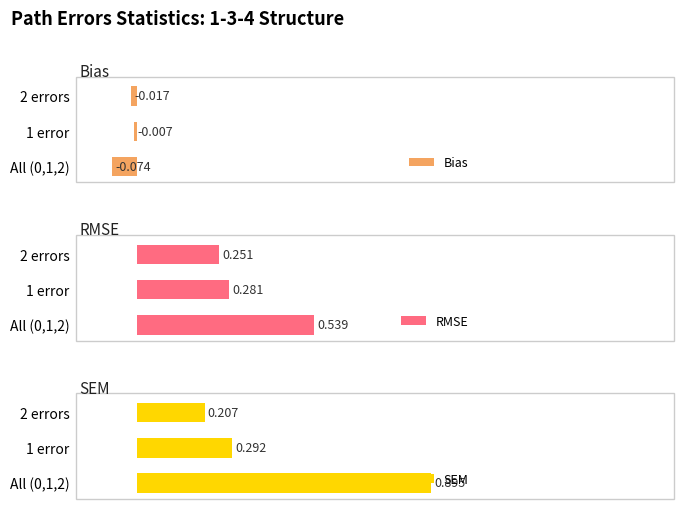

What are all the series names shown in the legend?

Bias, RMSE, SEM